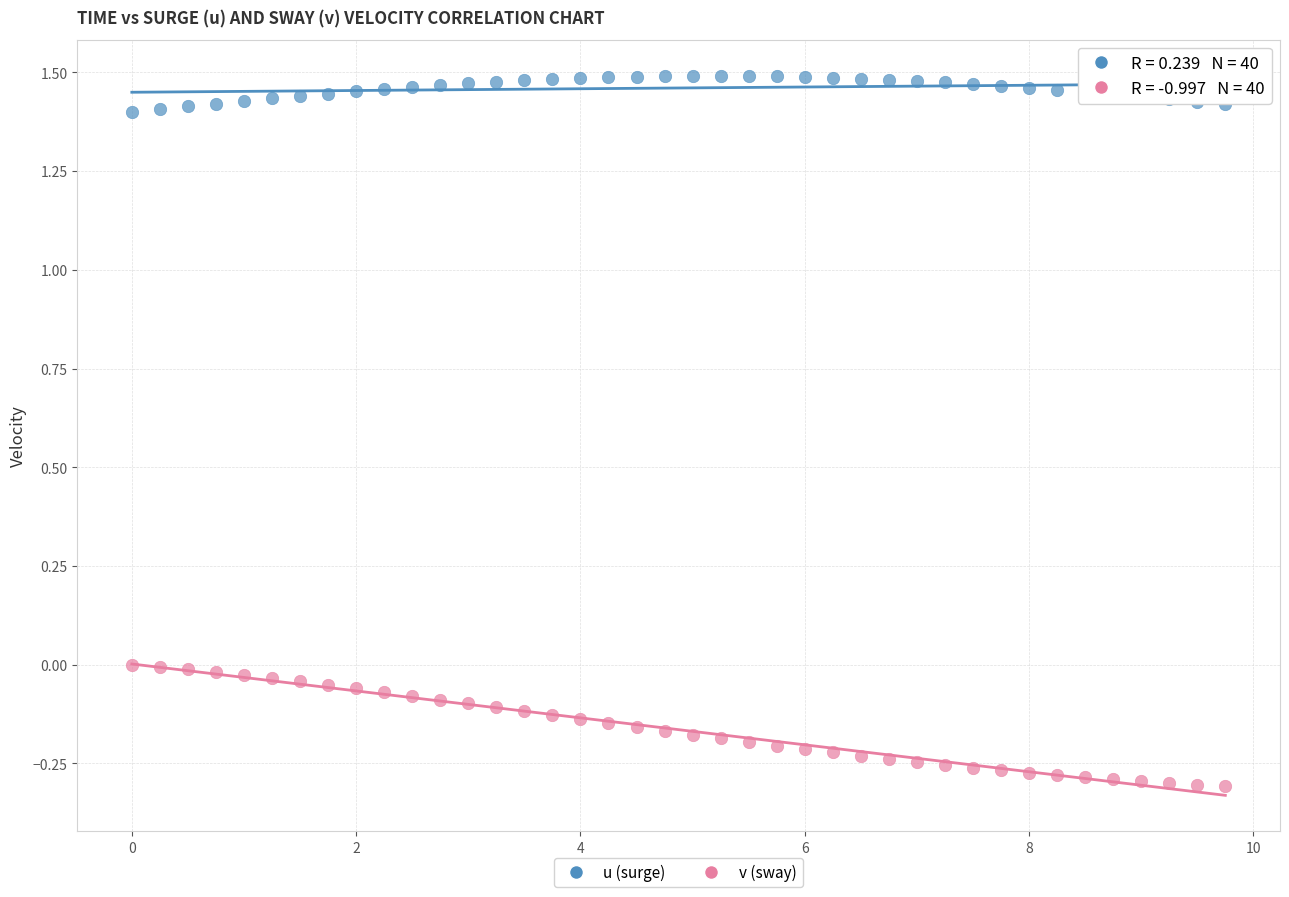

Across all data points, what is the range of X values (max minus min)?

9.8